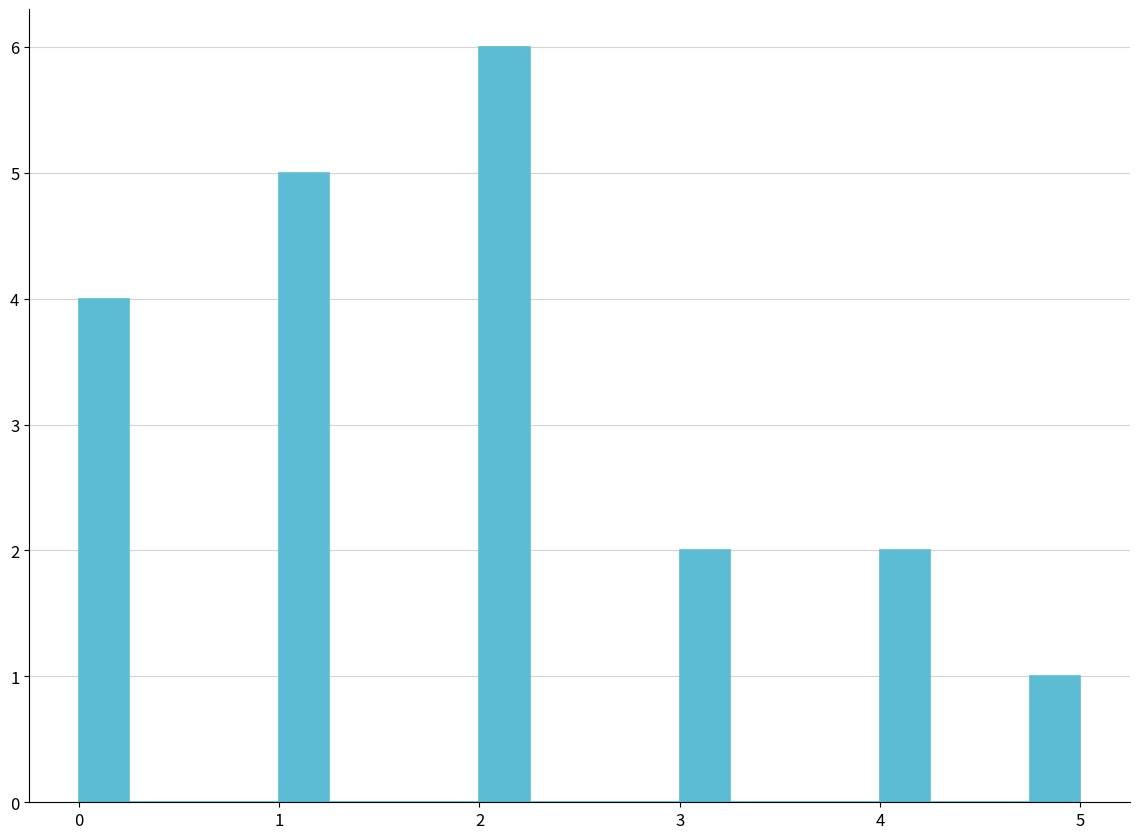

Around what value on the x-axis is the tallest bar? Give the approximate position of its centre, as read against the axis.

2.1